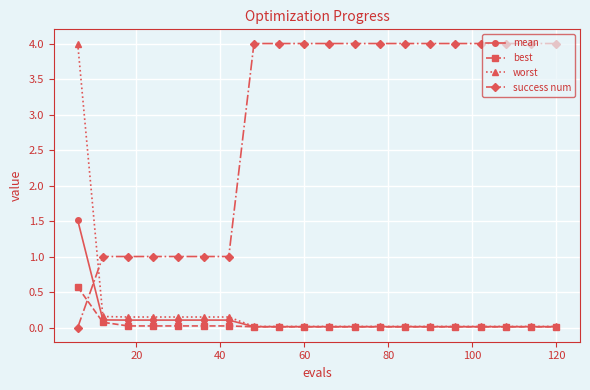

Which series has the largest total across all categories?

success num